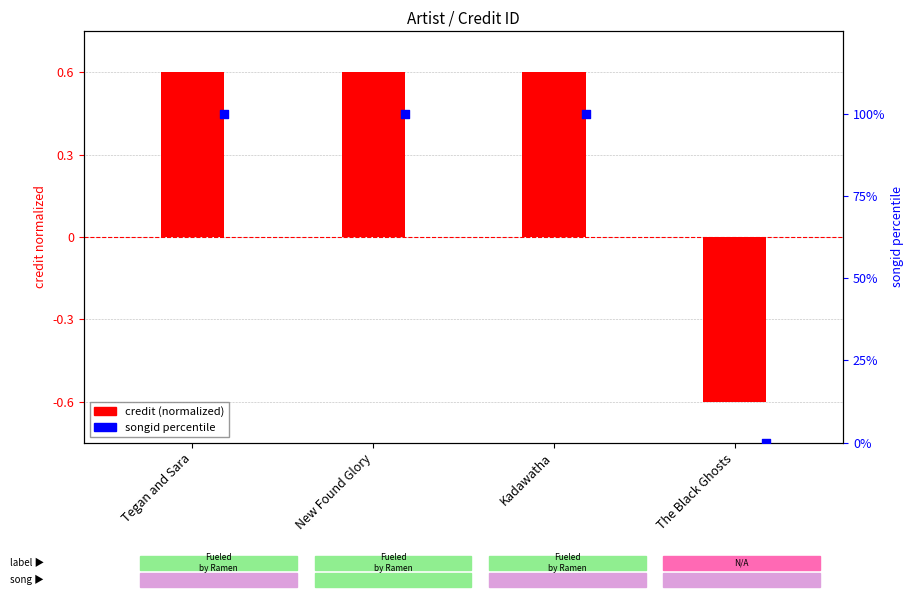

Which series has the largest total across all categories?

songid percentile